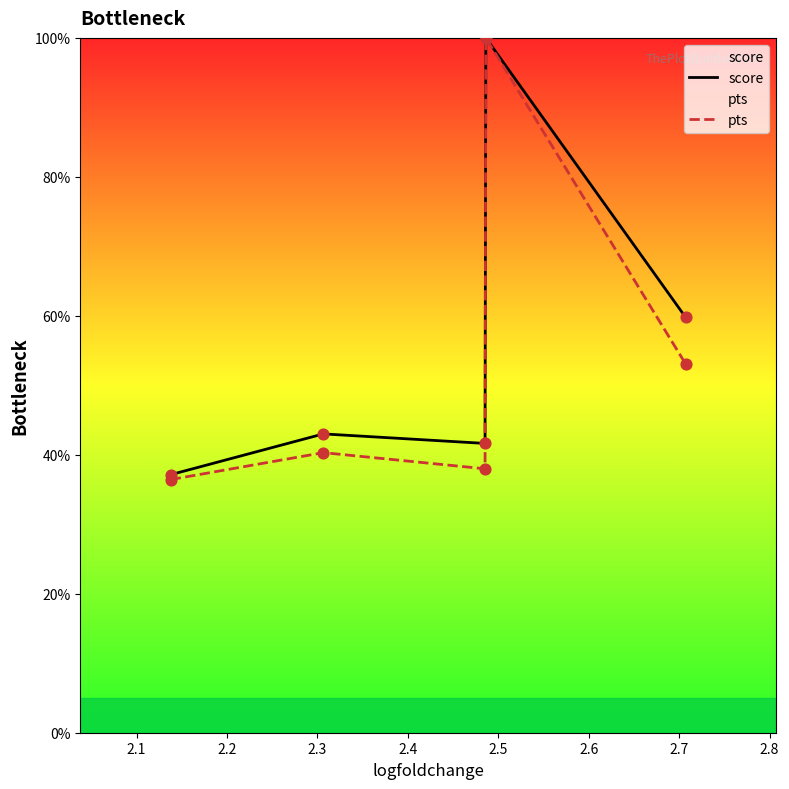

What is the greatest value displayed?

100.0